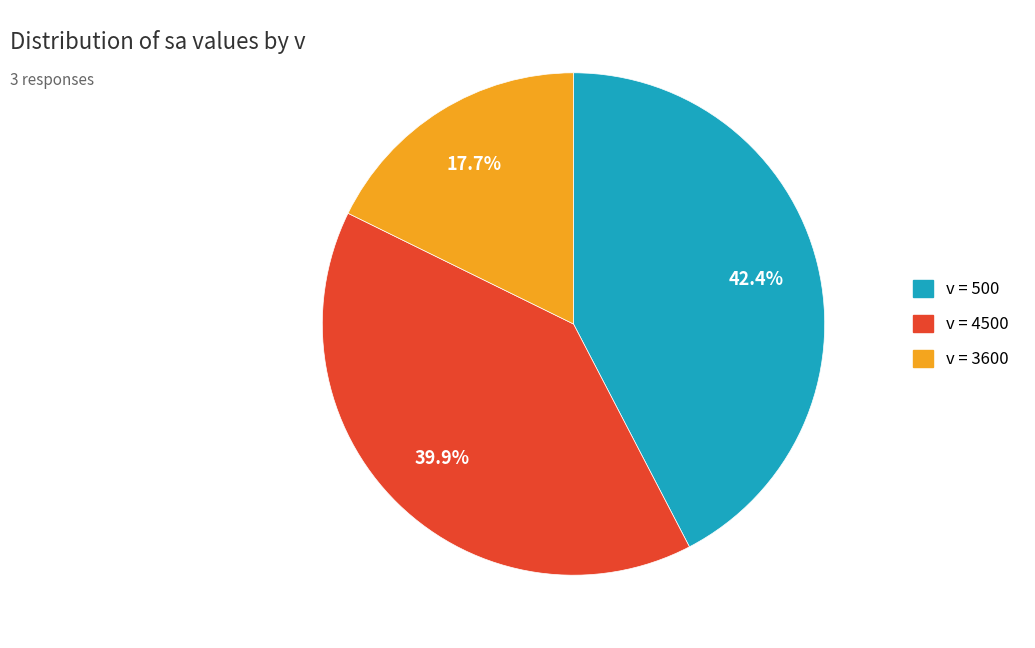

Combined, what portion of the pie is v = 500 and v = 4500?

82.3%